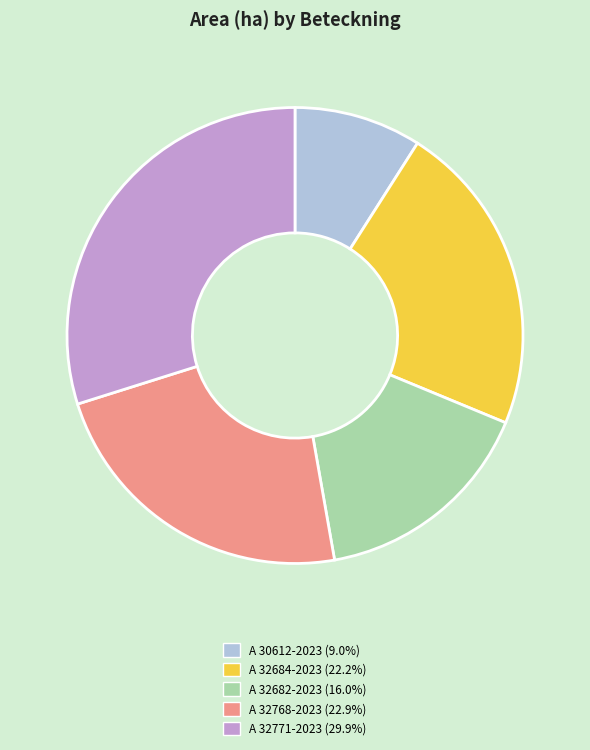

Does A 32768-2023 account for over 50% of the chart?

No